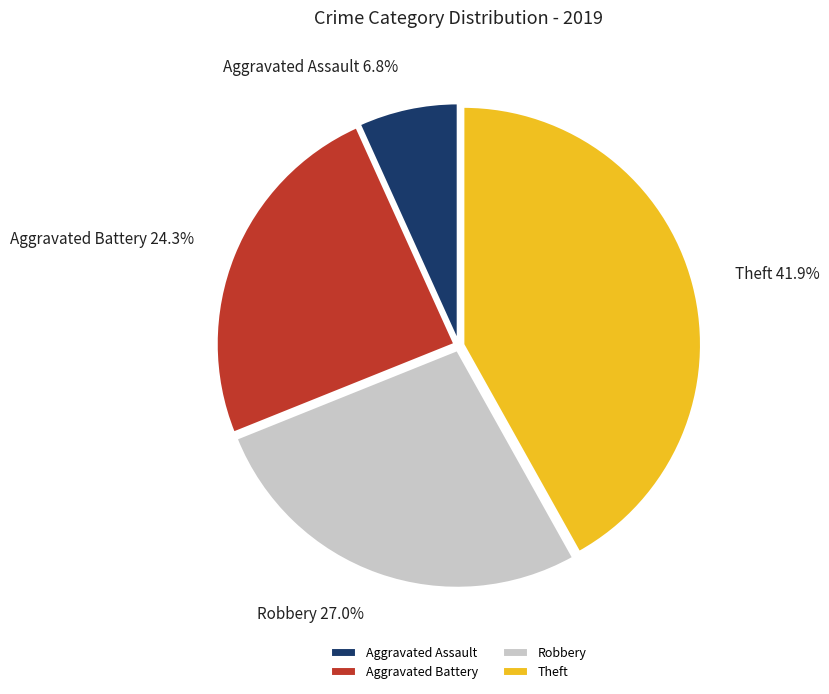

Does any single category account for the majority?

No